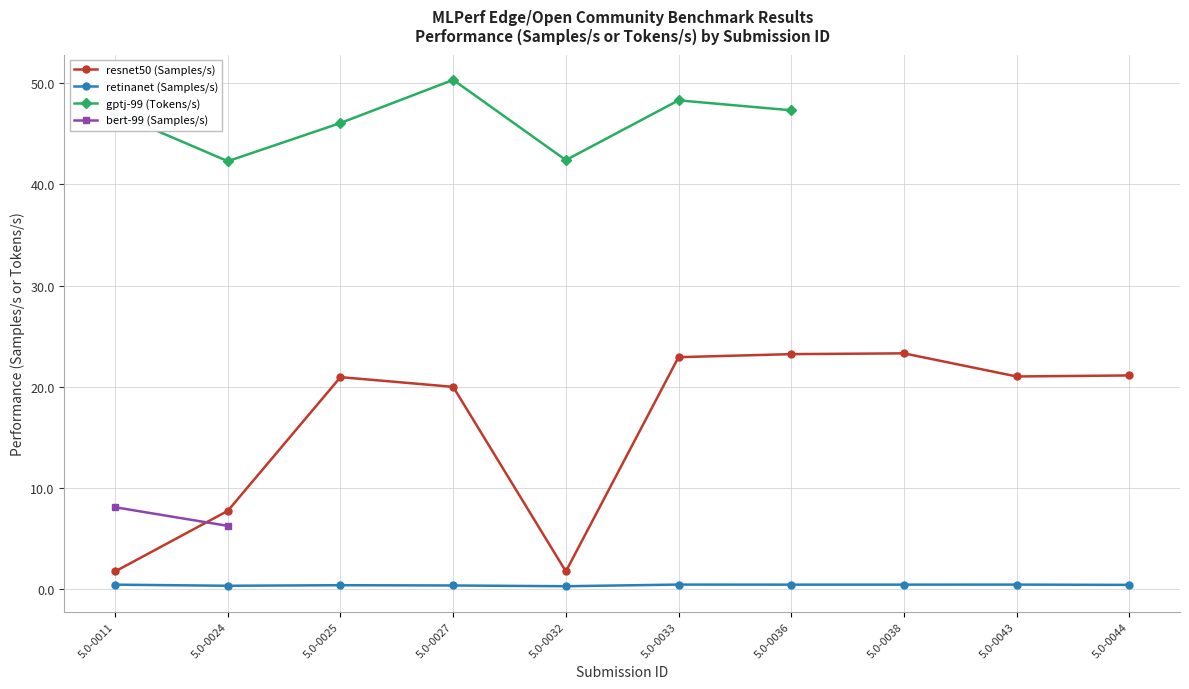

What is the value of the retinanet (Samples/s) point at the 6th from the left?

0.4